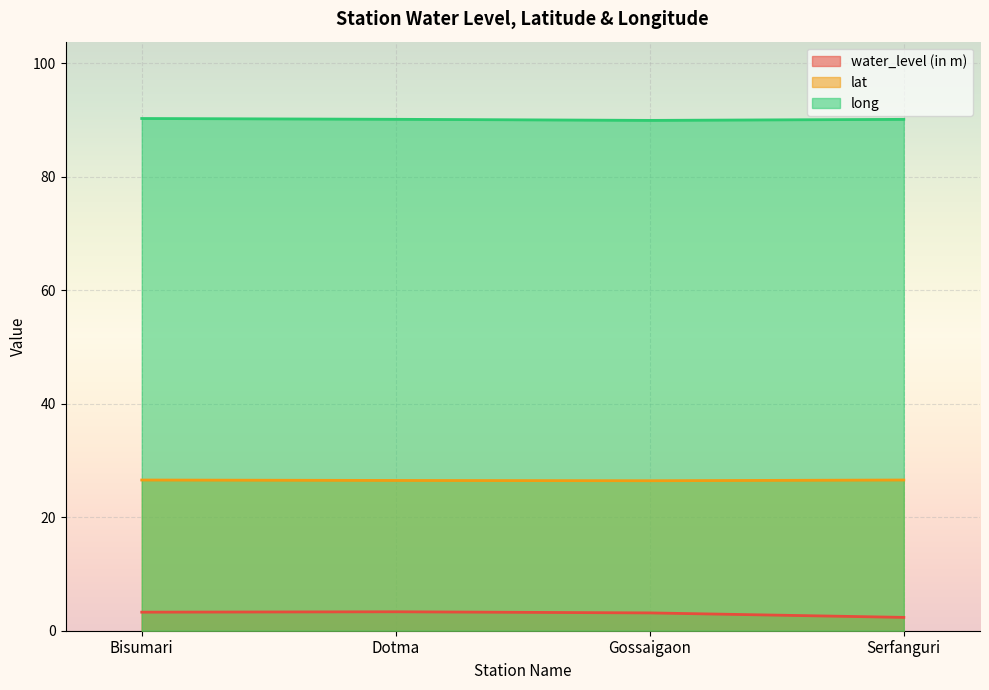

What is the difference between the second highest and second lowest values in the water_level (in m) series?

0.1